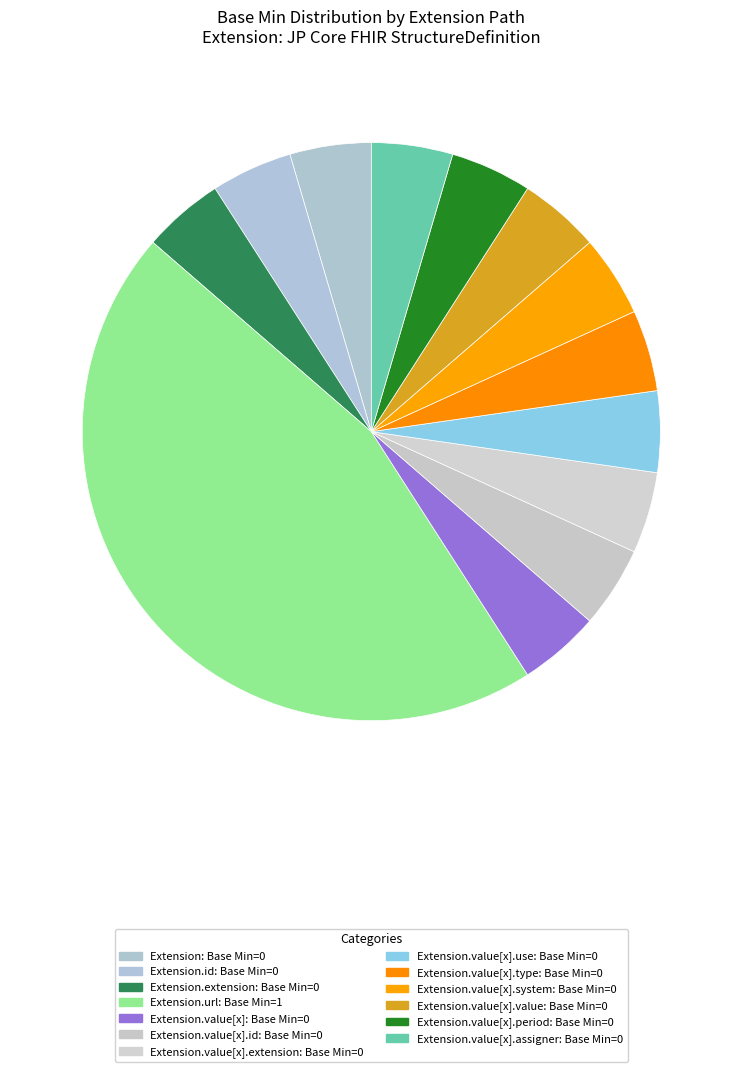

Is there a majority slice in this chart?

No